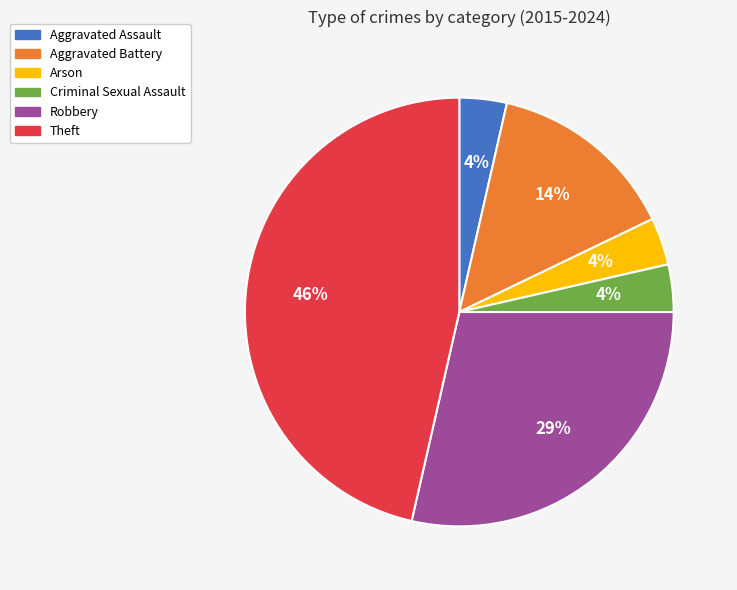

Is the sum of Criminal Sexual Assault and Robbery greater than half?

No